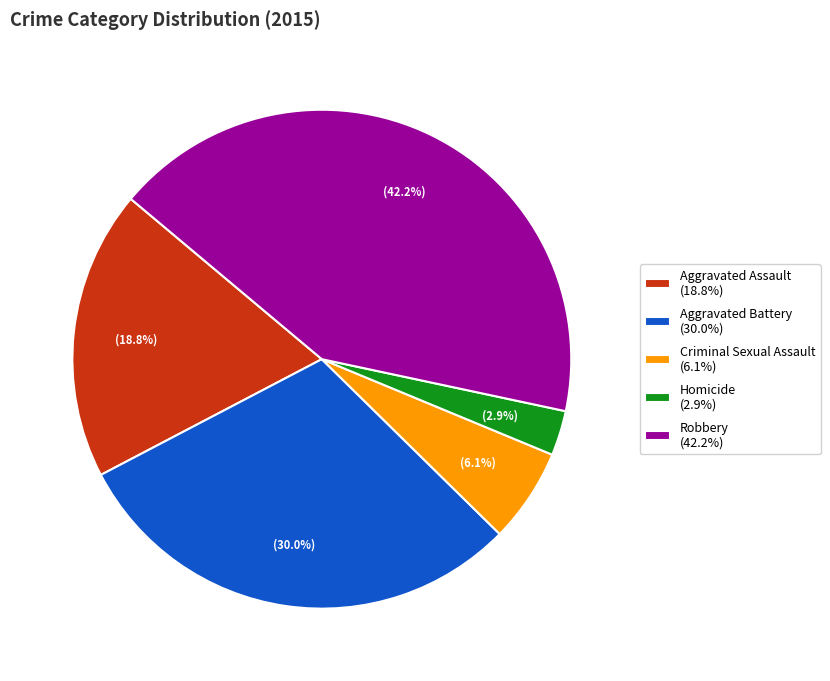

Rank the categories by value from lowest to highest.

Homicide, Criminal Sexual Assault, Aggravated Assault, Aggravated Battery, Robbery